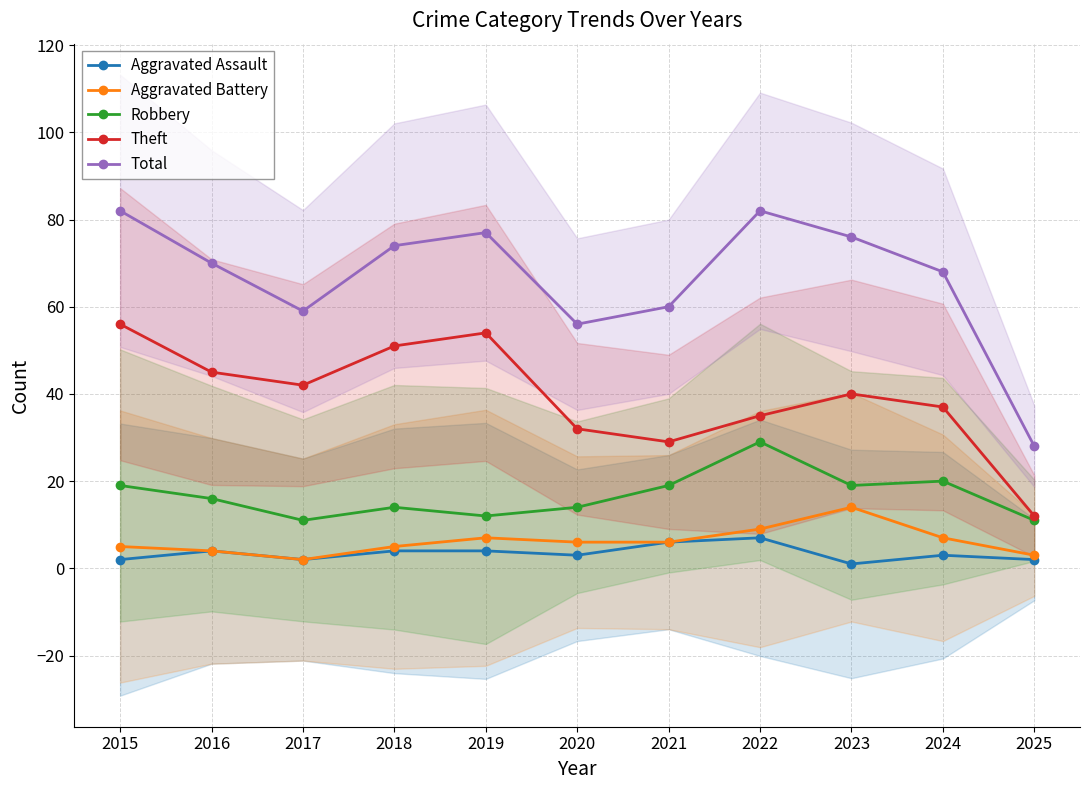

Where is the first local minimum for Total?

2017